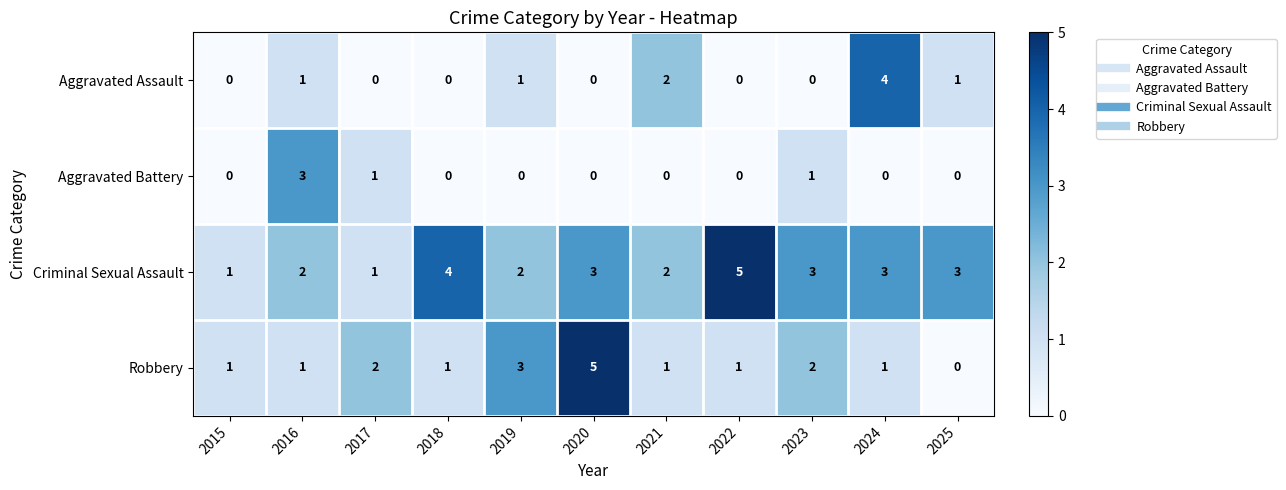

Is it true that Aggravated Assault equals 0 at 2023?

True